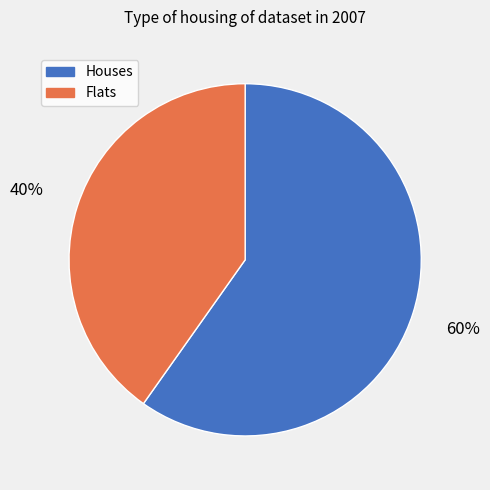

Is there any slice that represents more than half of the pie?

Yes